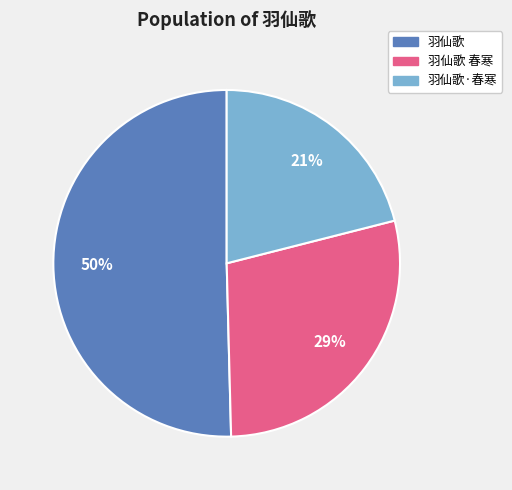

To the nearest percent, what is the average slice percentage?

33%